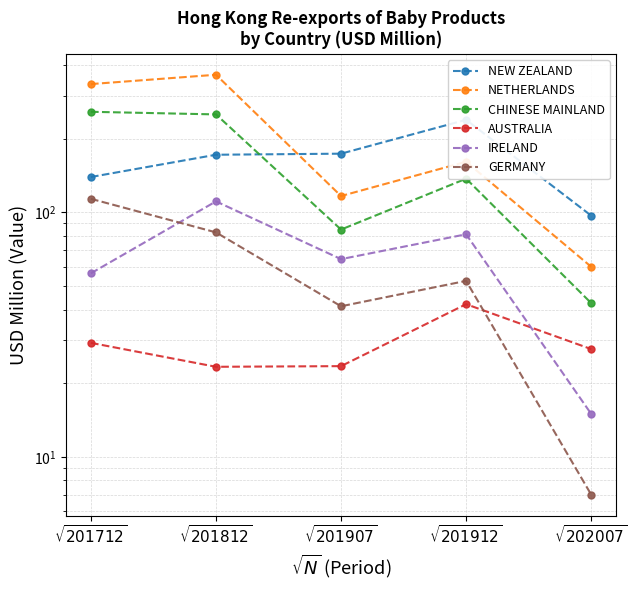

At which category does AUSTRALIA reach its first local peak?

$\sqrt{201912}$